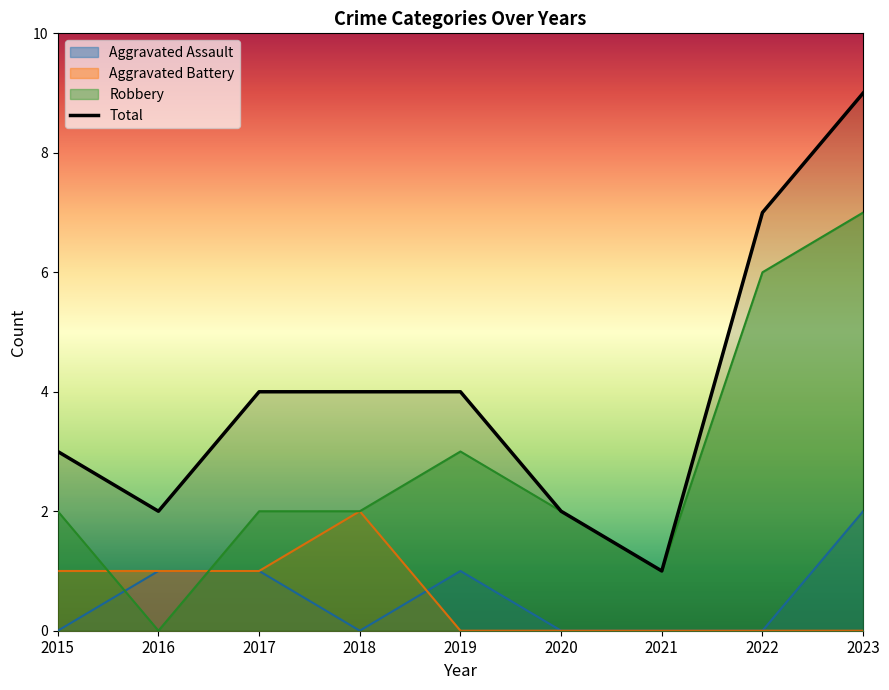

In Aggravated Battery, how many points are higher than both neighbors (excluding endpoints)?

1